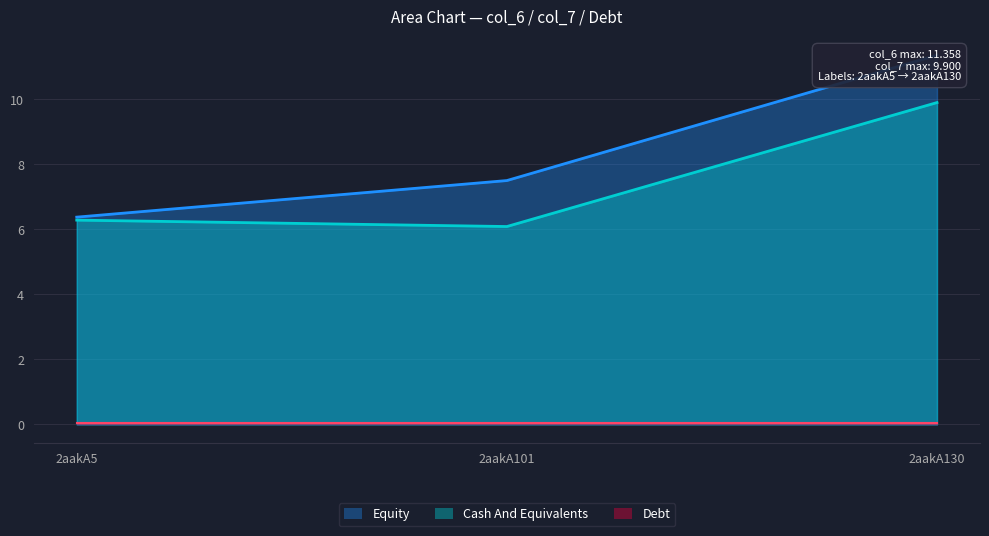

At which category does the chart reach its peak across all series?

2aakA130